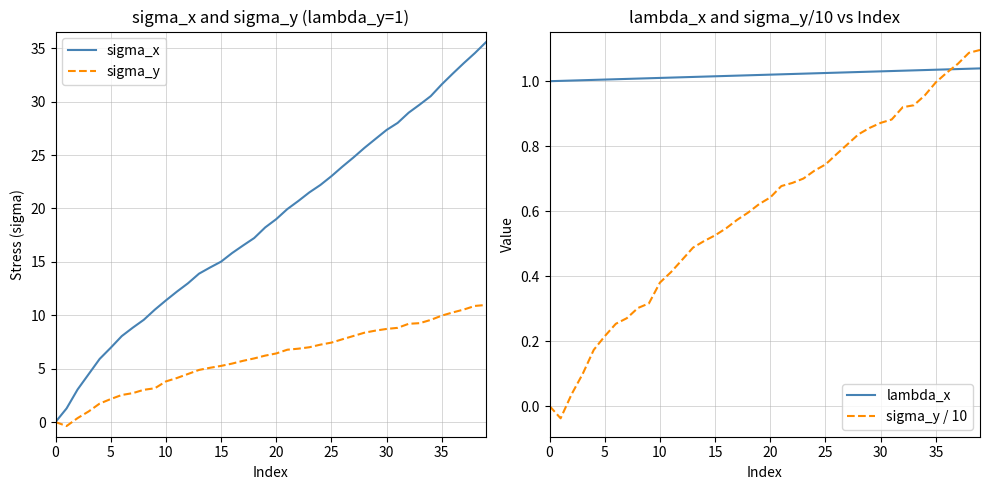

Is it true that sigma_y equals 6.4 at 20?

True